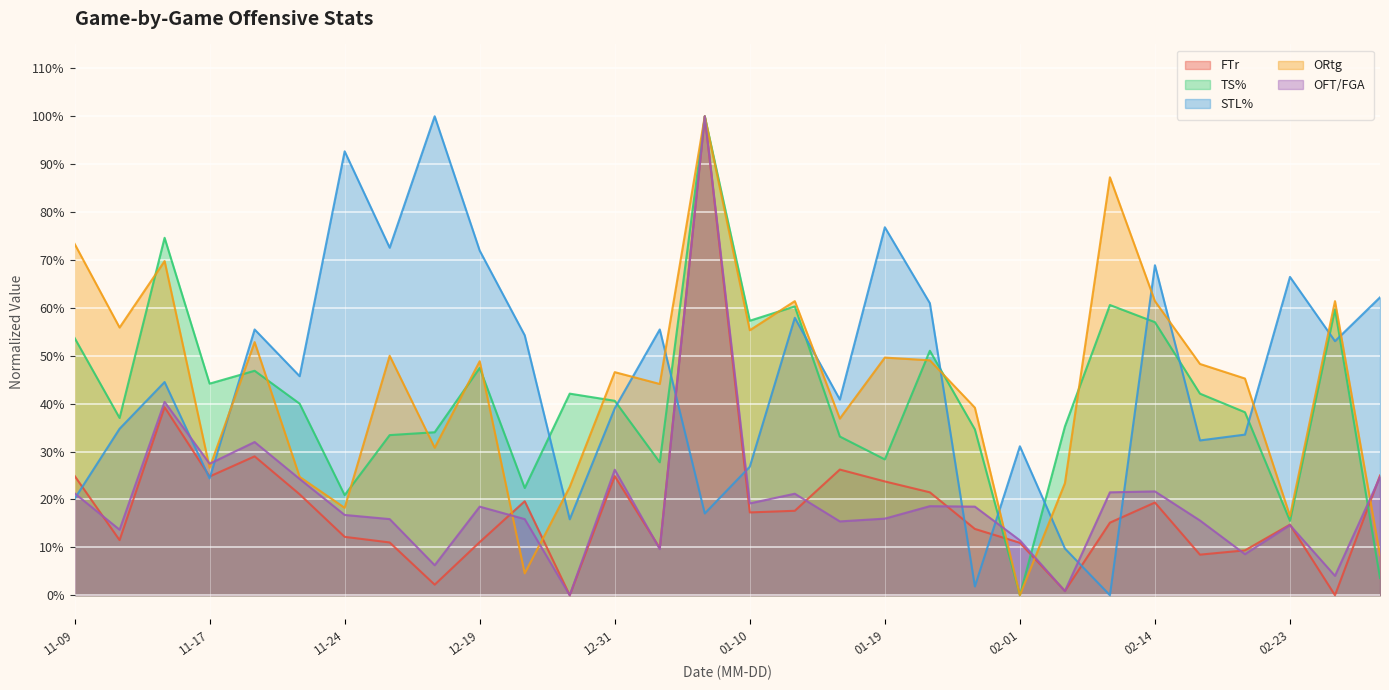

The value of FTr at 2013-01-12 is 0.2. True or false?

True